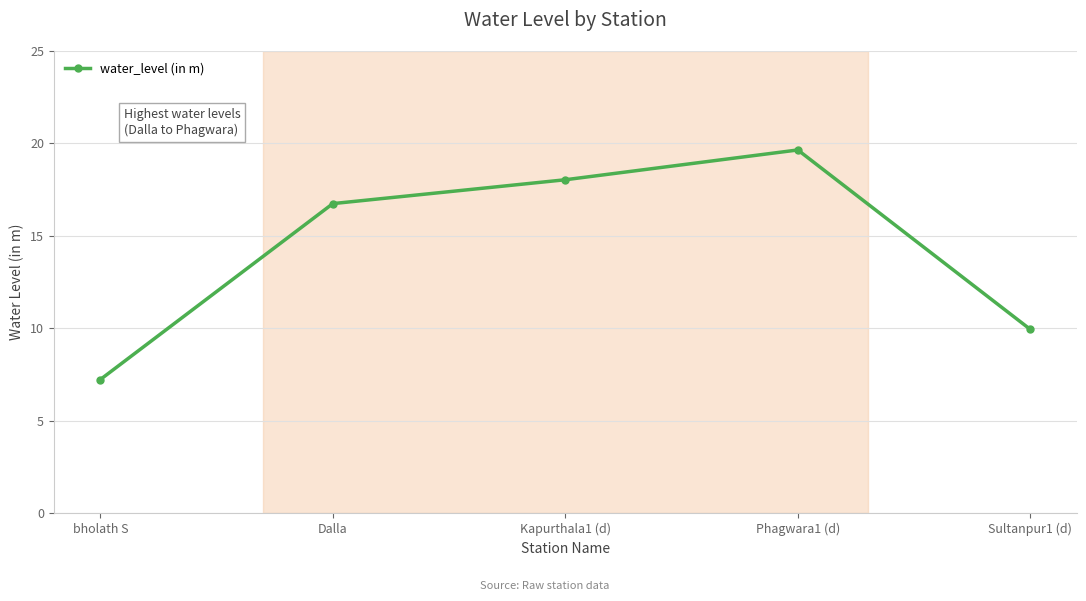

Between Phagwara1 (d) and Dalla, which is larger?

Phagwara1 (d)